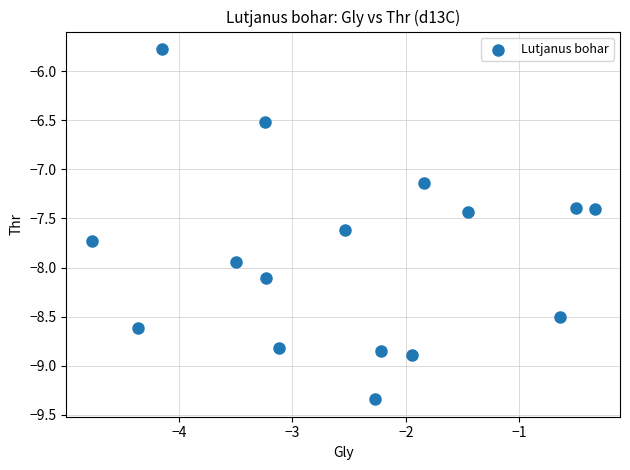

What is the range of X values (max minus min)?

4.4